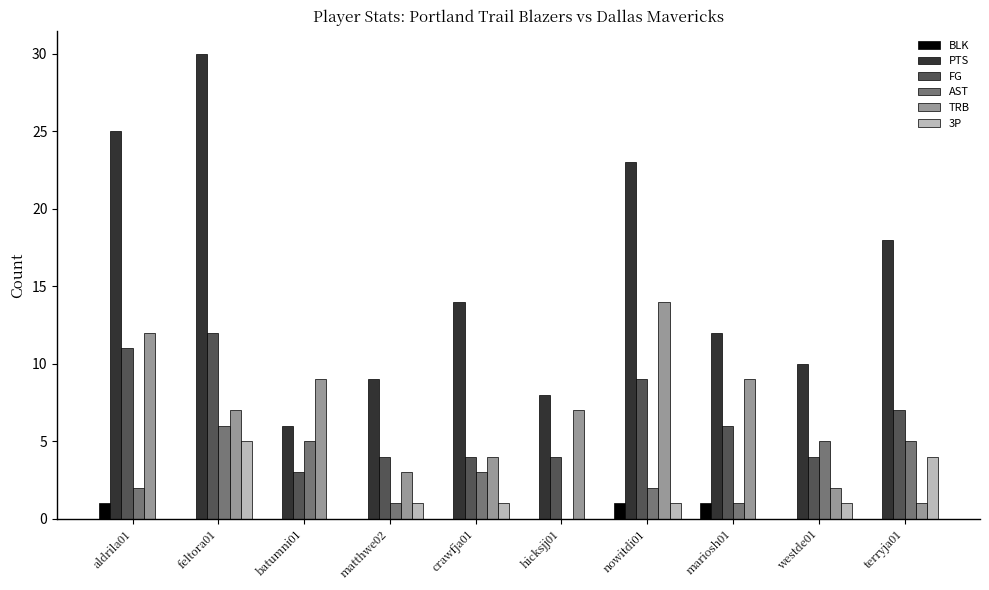

What is the total value across all series at nowitdi01?

50